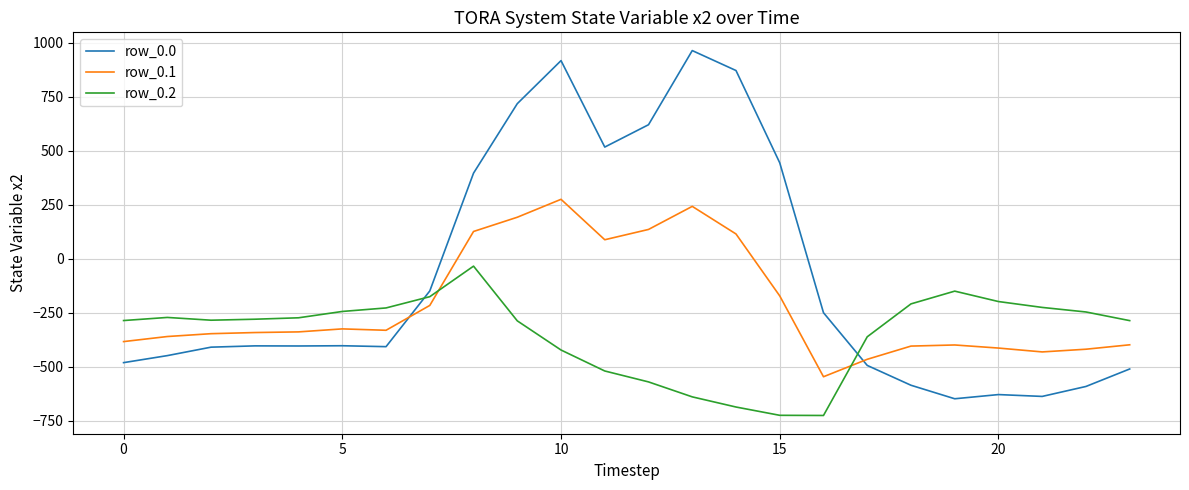

How many series are shown in this chart?

3